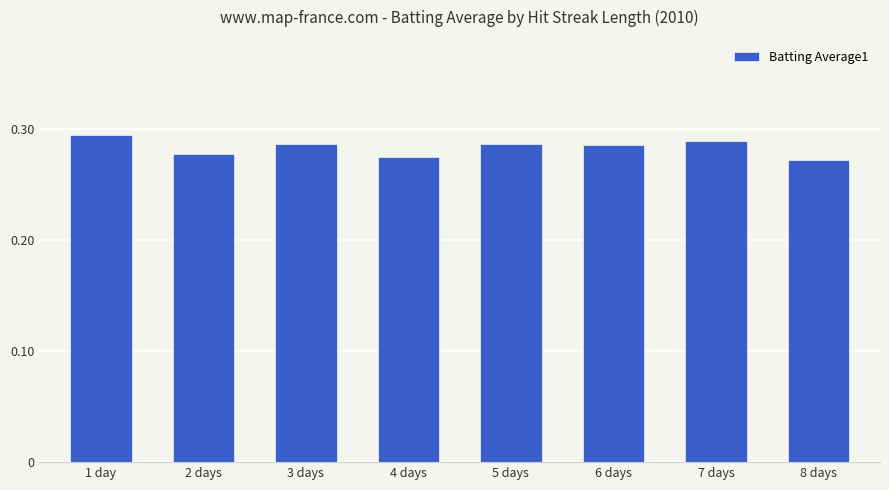

Does the chart contain stacked bars?

No